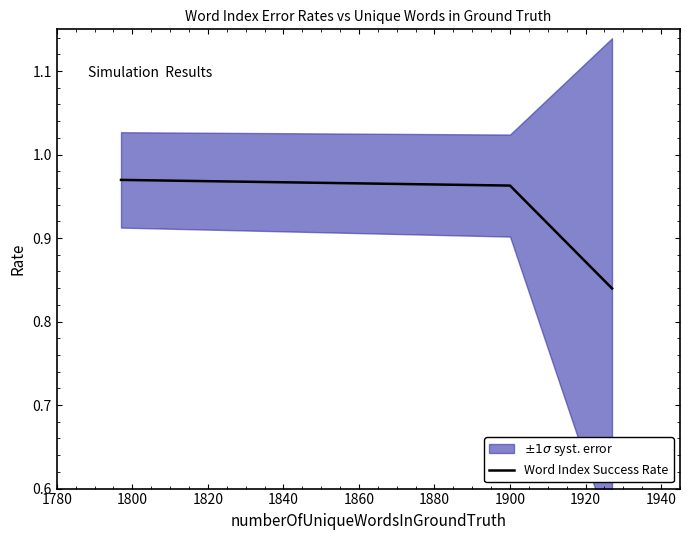

Count the Word Index Success Rate values in the range 0 to 1.

3